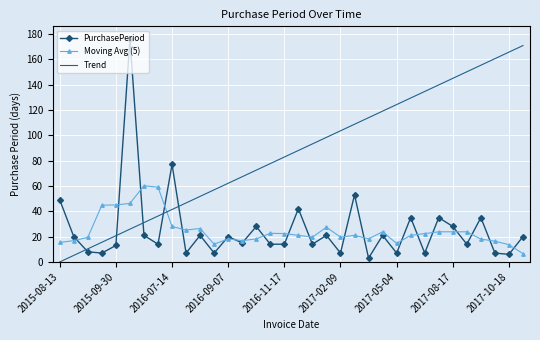

True or false: Moving Avg (5) and Trend cross at least once.

True